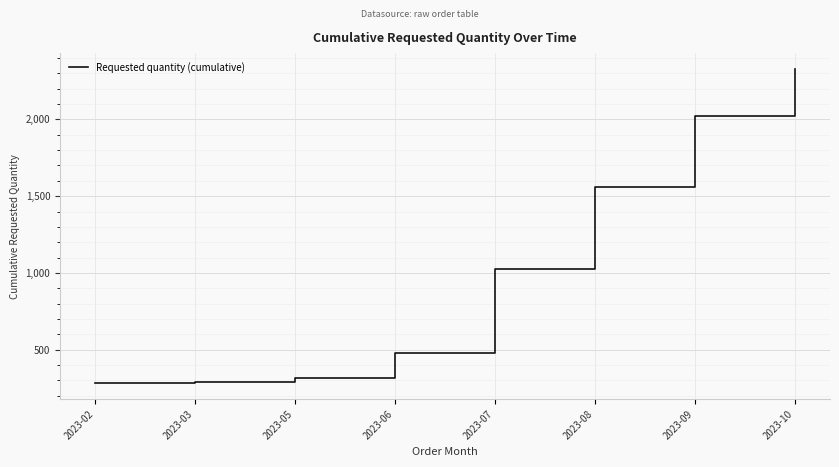

What is the greatest value displayed?

2329